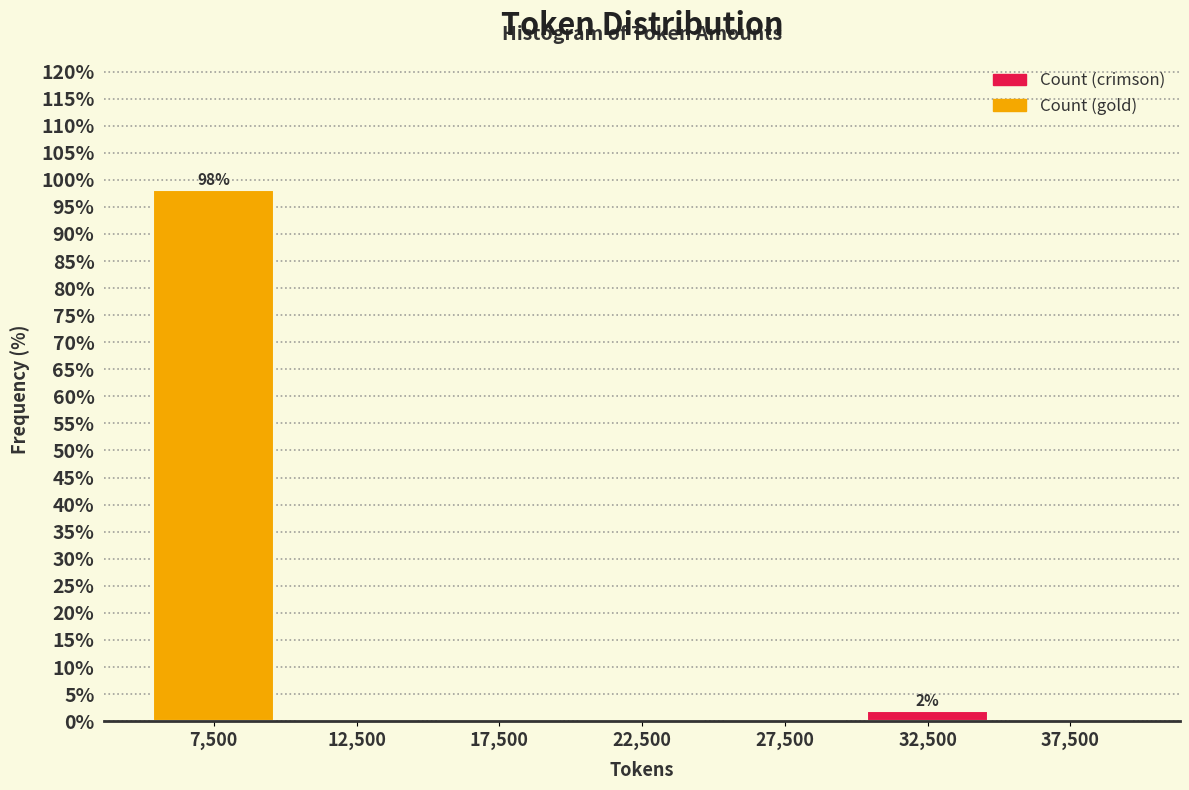

Over which range of the x-axis is the bar tallest?

5000 to 10000